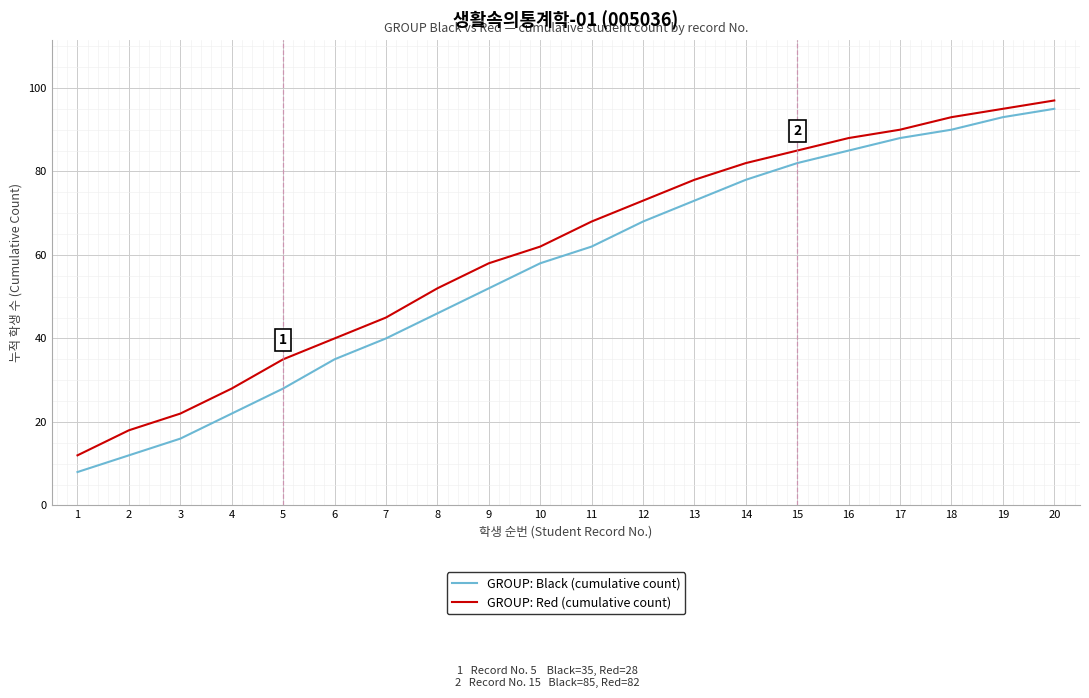

The GROUP: Red (cumulative count) series shows 95 at 19. True or false?

True